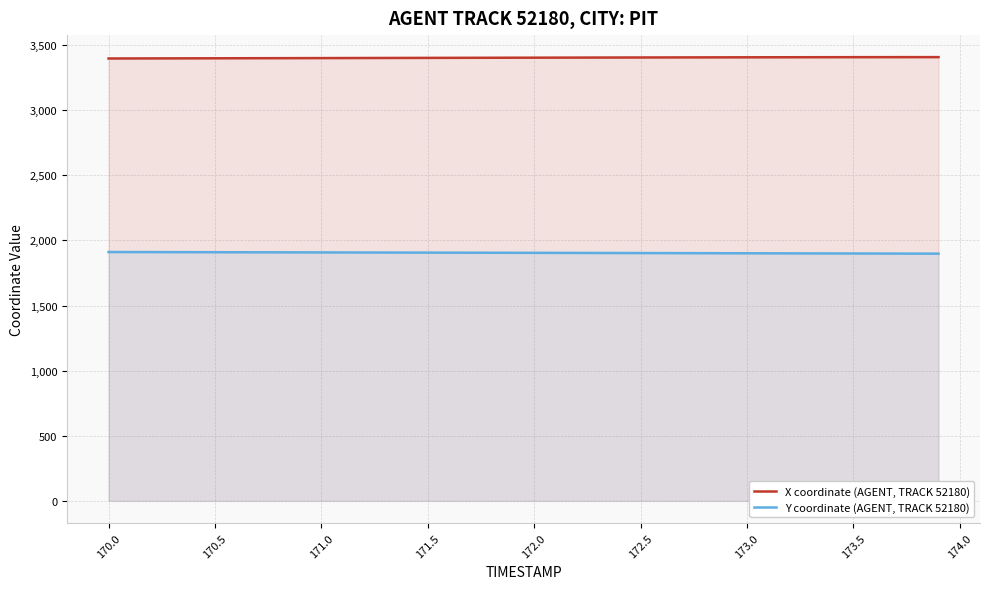

Which series has the largest total across all categories?

X coordinate (AGENT, TRACK 52180)